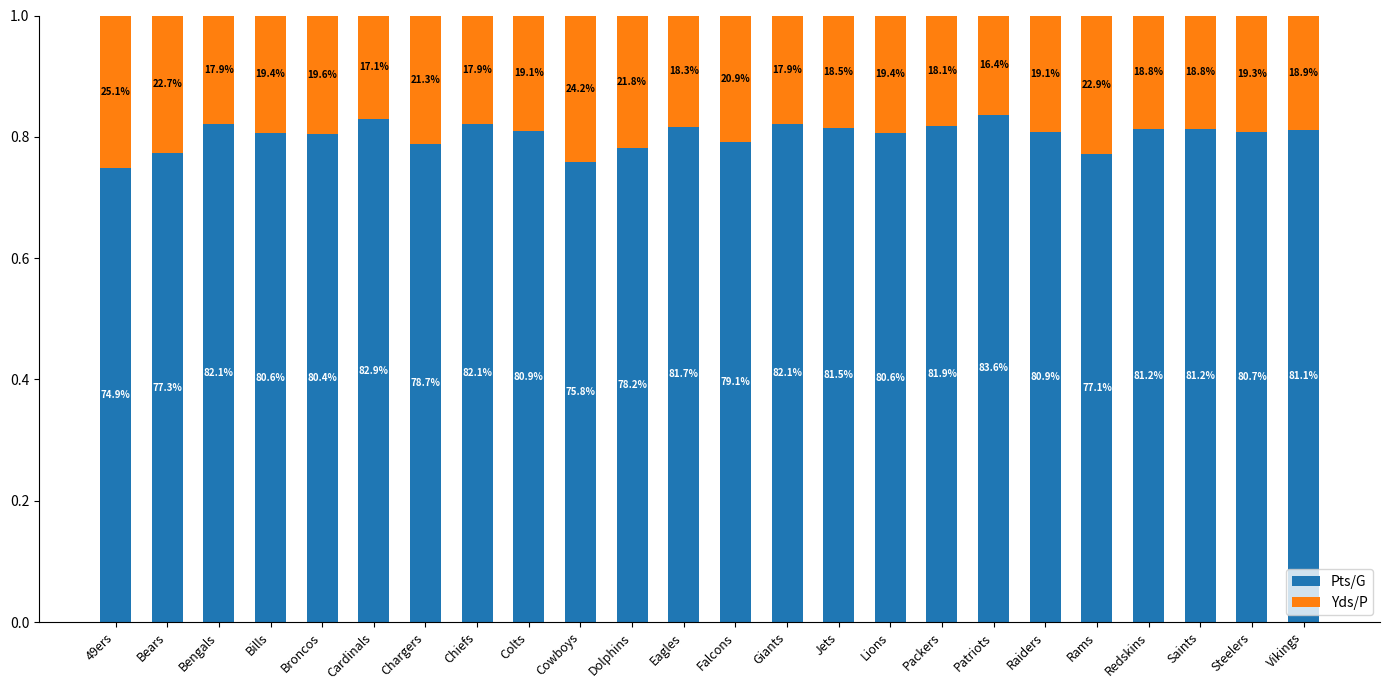

Between 49ers and Dolphins, which is larger?

Dolphins